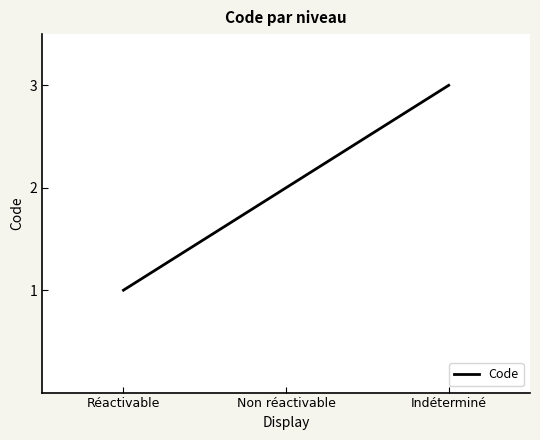

What is the label of the 3rd point from the left?

Indéterminé